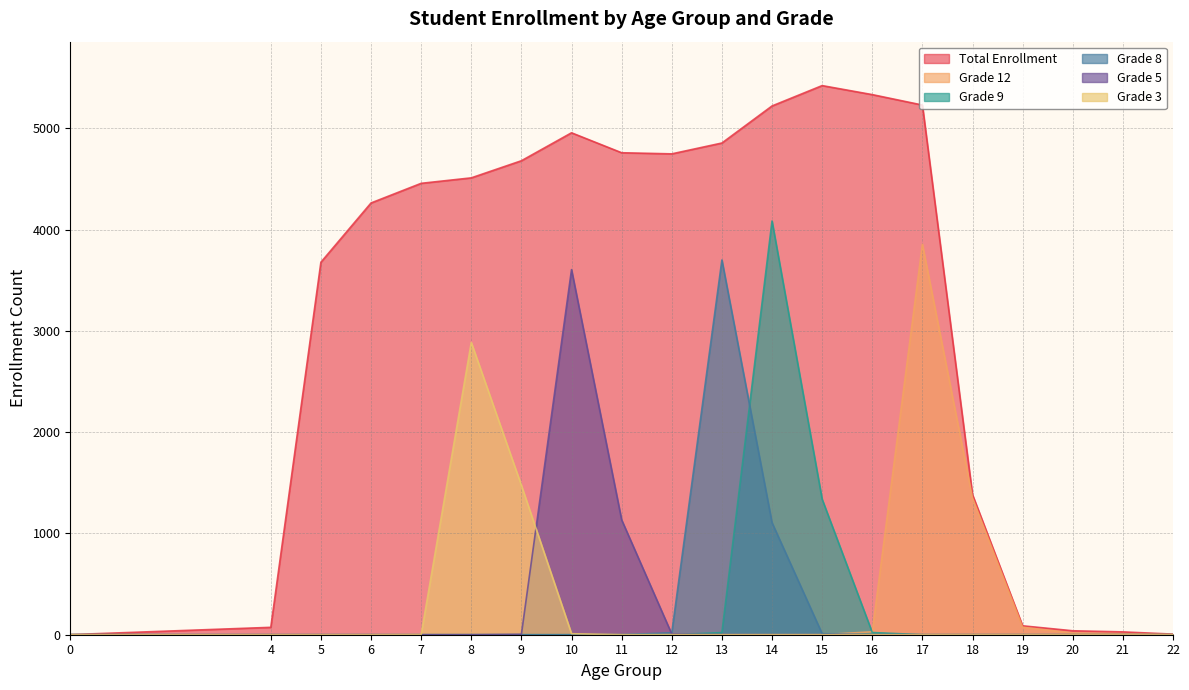

Where is Grade 12 nearest to the value 1927?

18